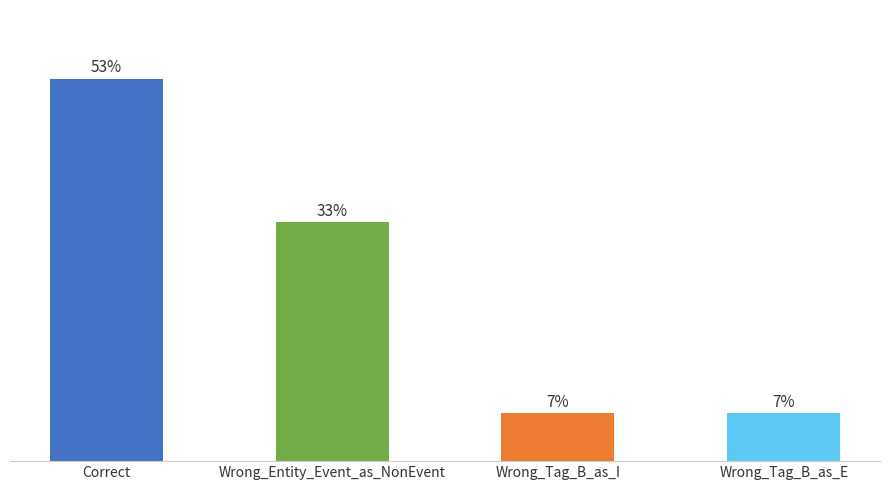

Rank the categories by value from lowest to highest.

Wrong_Tag_B_as_I, Wrong_Tag_B_as_E, Wrong_Entity_Event_as_NonEvent, Correct